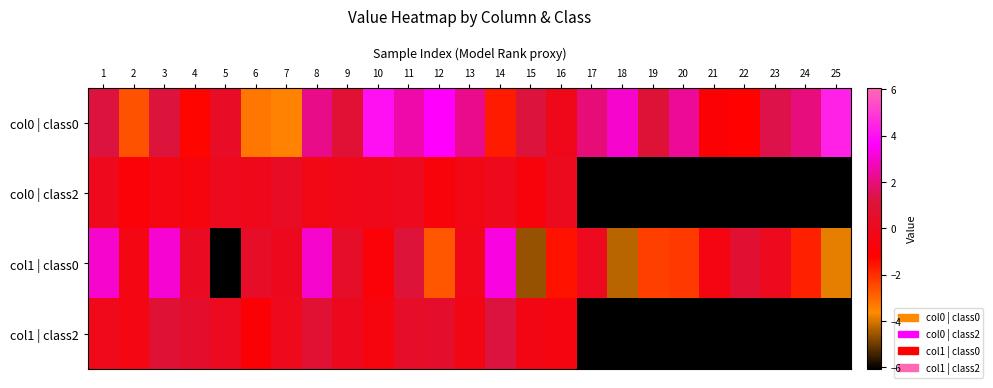

Is the value of col1 | class0 at 4 greater than the value of col0 | class0 at 8?

No